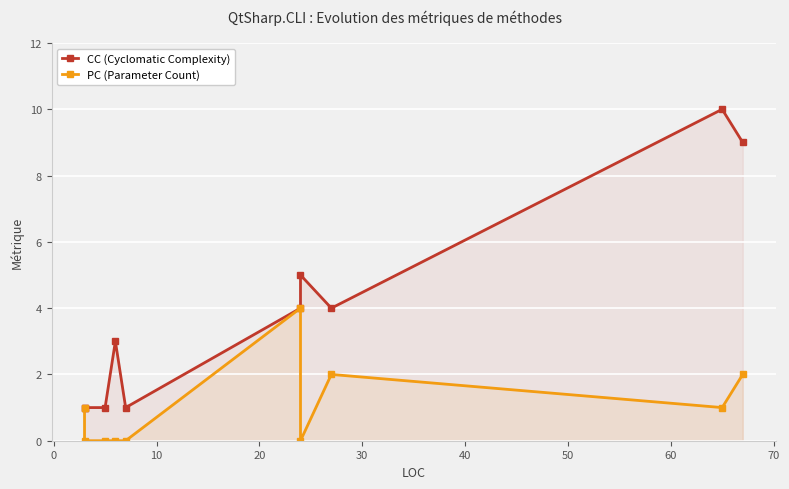

What are all the series names shown in the legend?

CC (Cyclomatic Complexity), PC (Parameter Count)